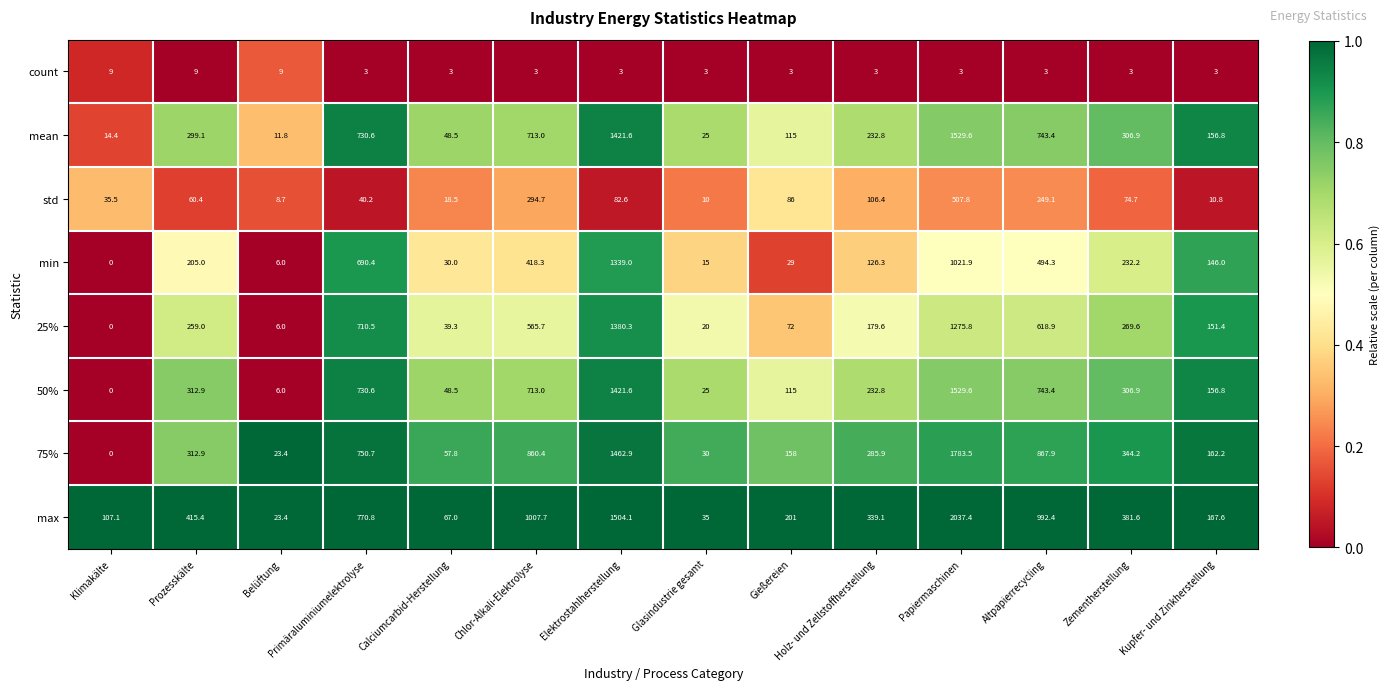

The std series shows 5.3 at Glasindustrie gesamt. True or false?

False